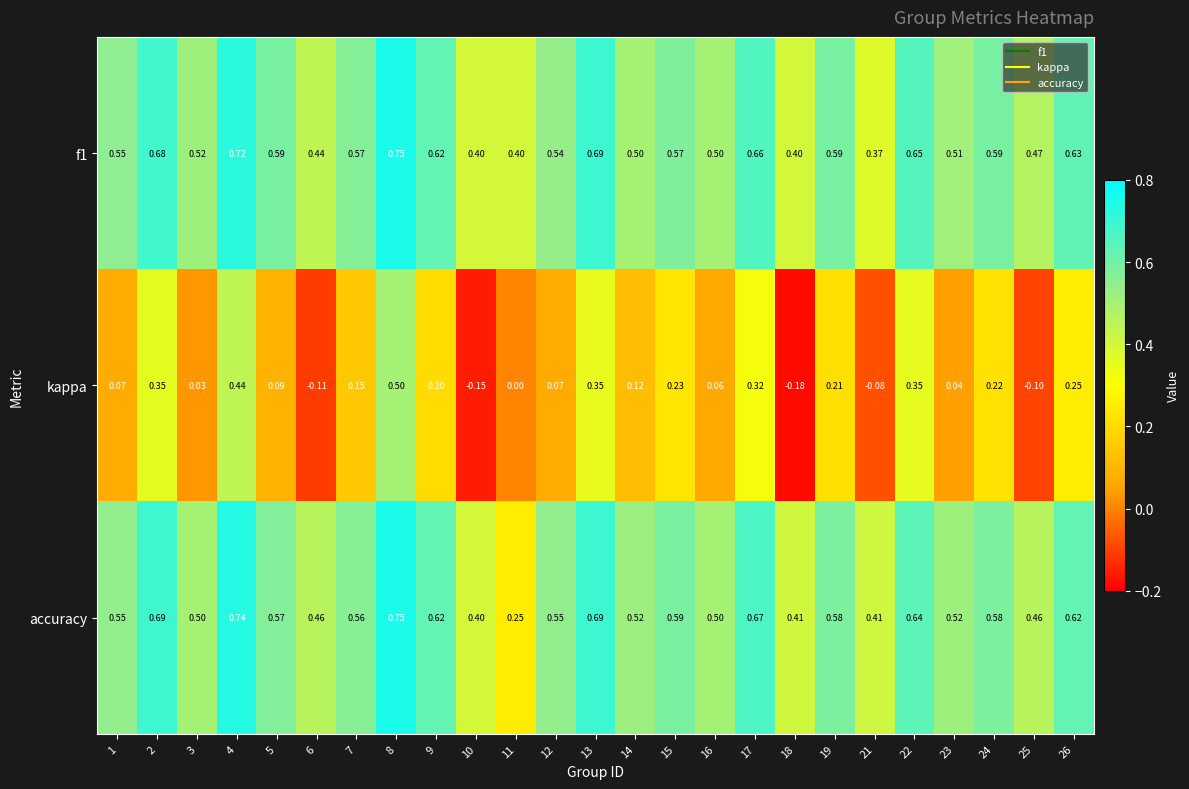

Is the value of kappa at 16 greater than the value of f1 at 3?

No